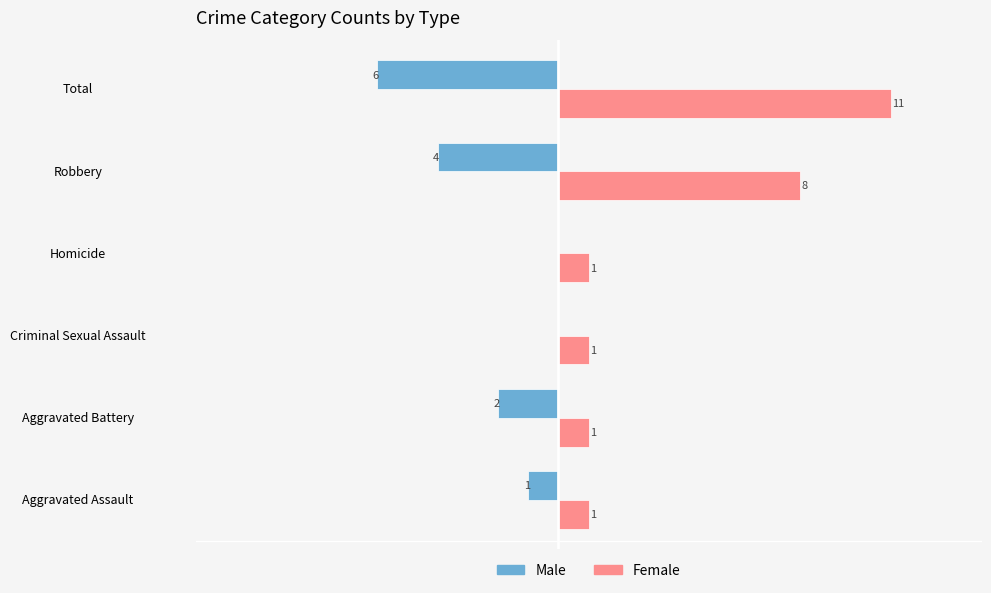

Which series has the largest total across all categories?

Female